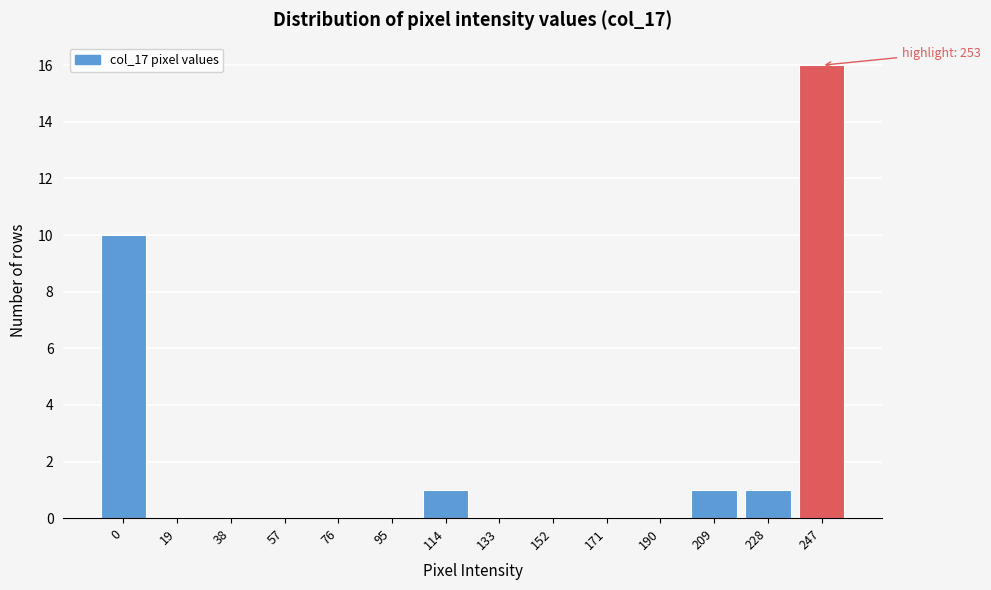

Reading right to left, extract all data points from this chart.

247=16	228=1	209=1	190=0	171=0	152=0	133=0	114=1	95=0	76=0	57=0	38=0	19=0	0=10